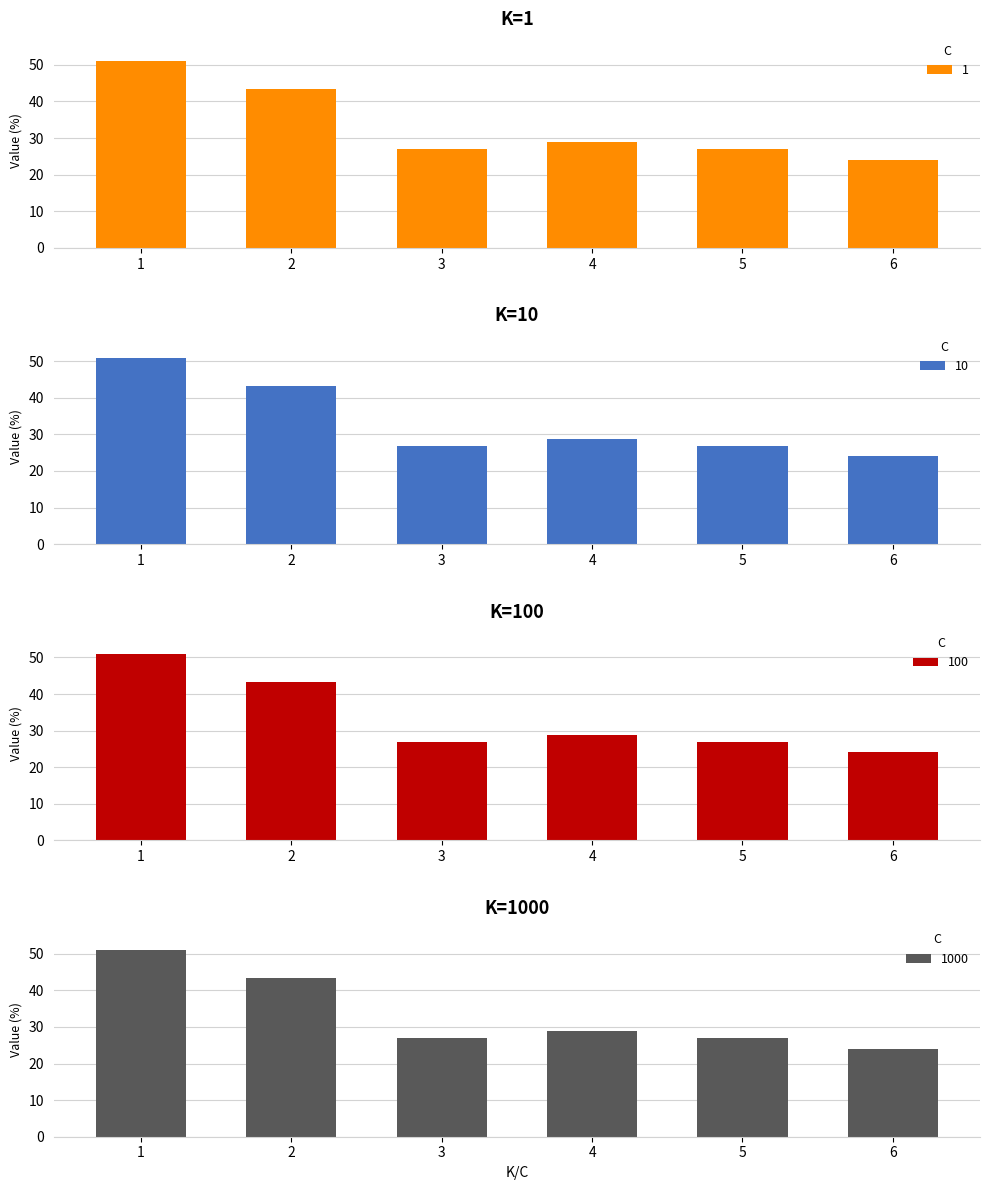

Which series changed the most between 2 and 6?

1